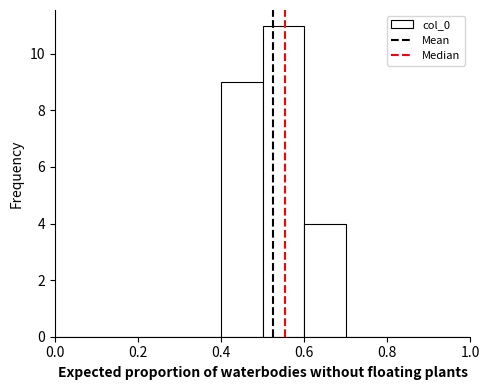

Which range on the x-axis has the tallest bar?

0.5 to 0.6